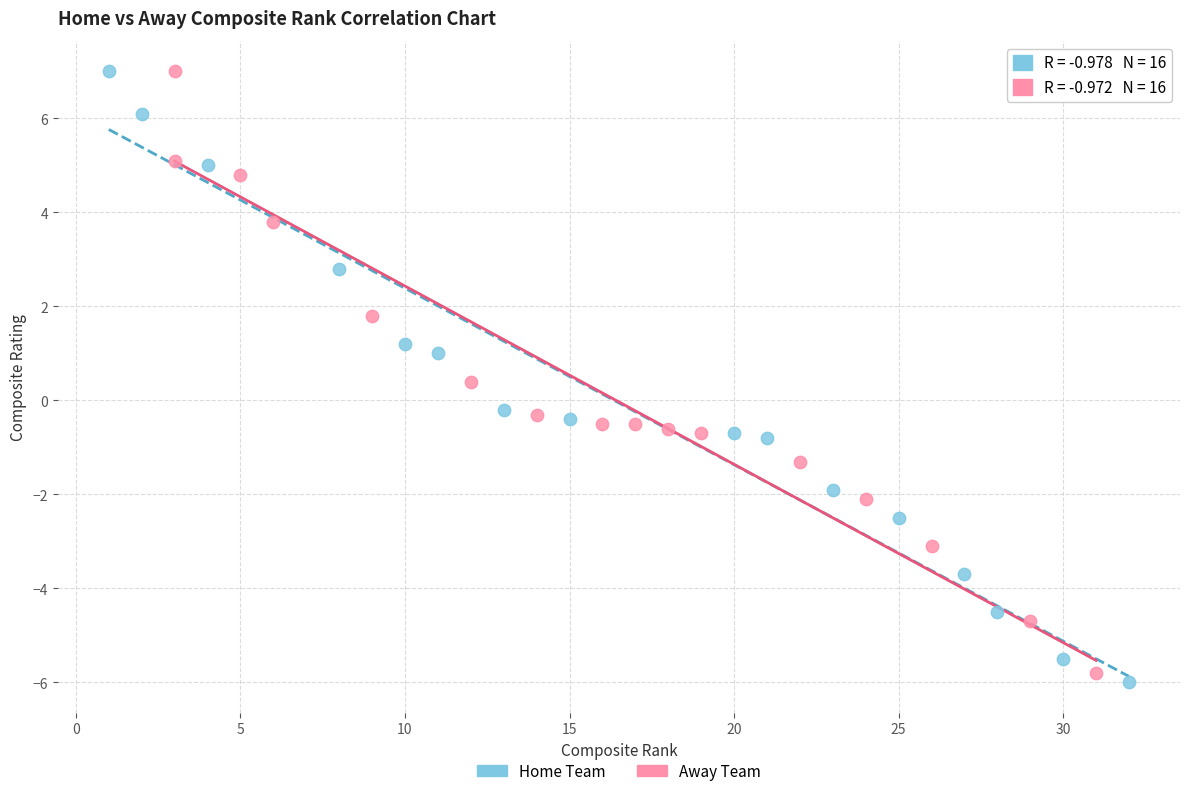

What are all the series names shown in the legend?

Home Team, Away Team